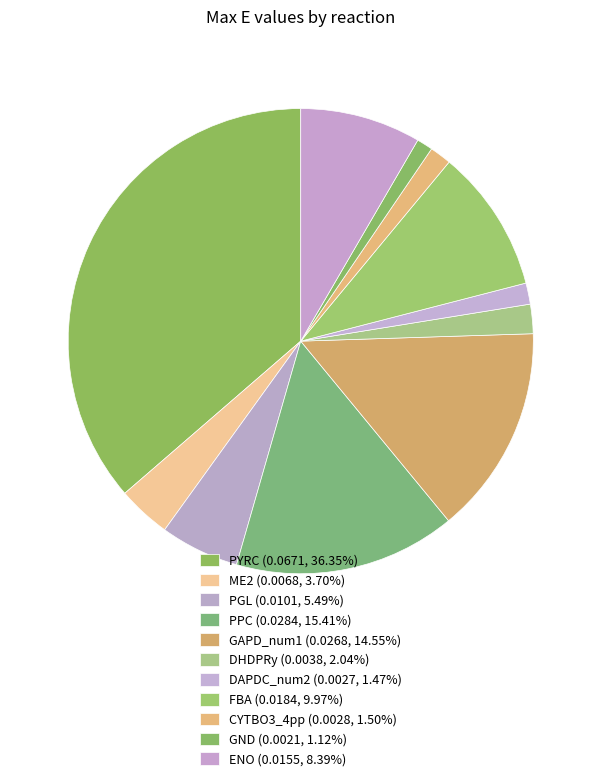

Is GND the majority of the pie?

No